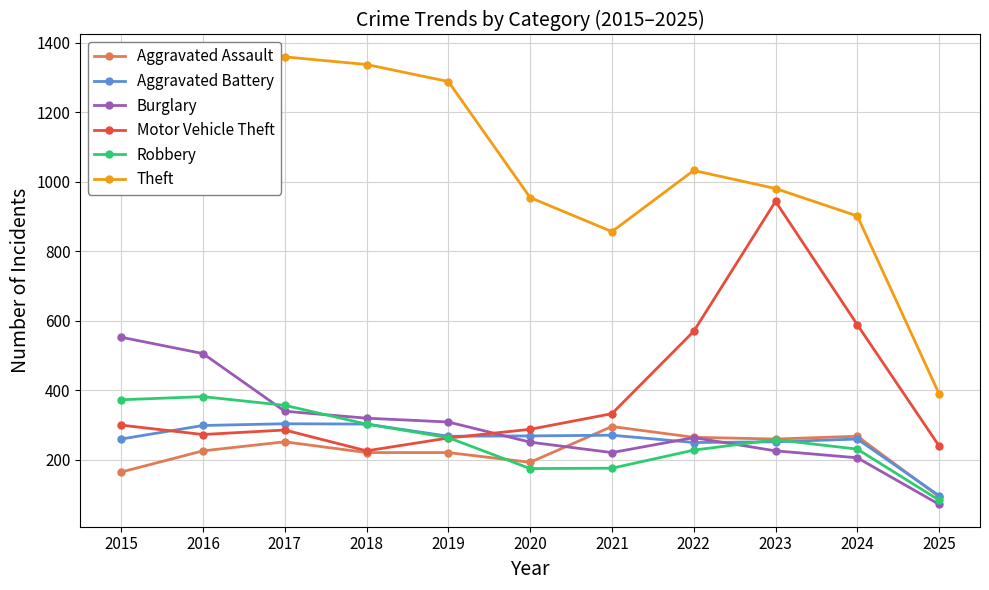

True or false: Aggravated Battery has more than 2 points higher than both neighbors.

True